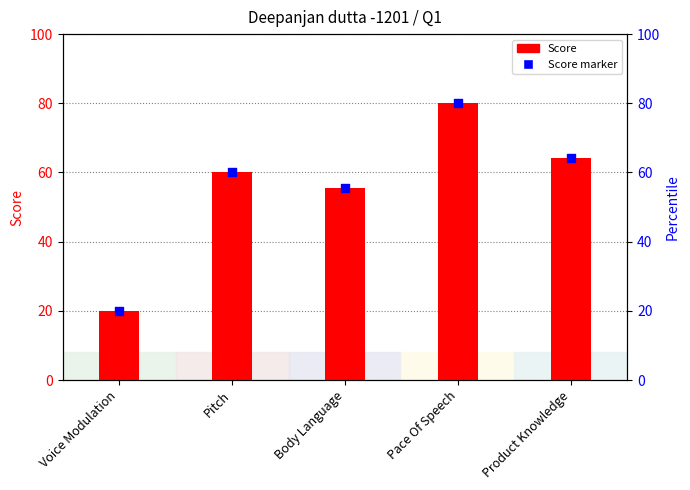

Which series has the largest Y range (max minus min)?

Score